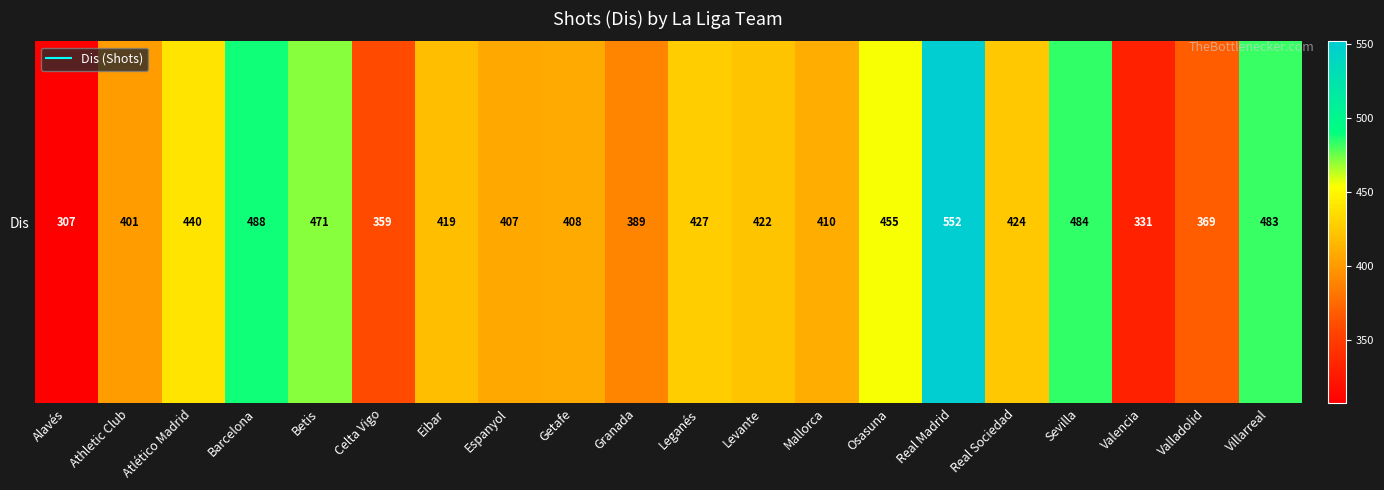

Reading left to right, list all the values displayed in this chart.

307	401	440	488	471	359	419	407	408	389	427	422	410	455	552	424	484	331	369	483